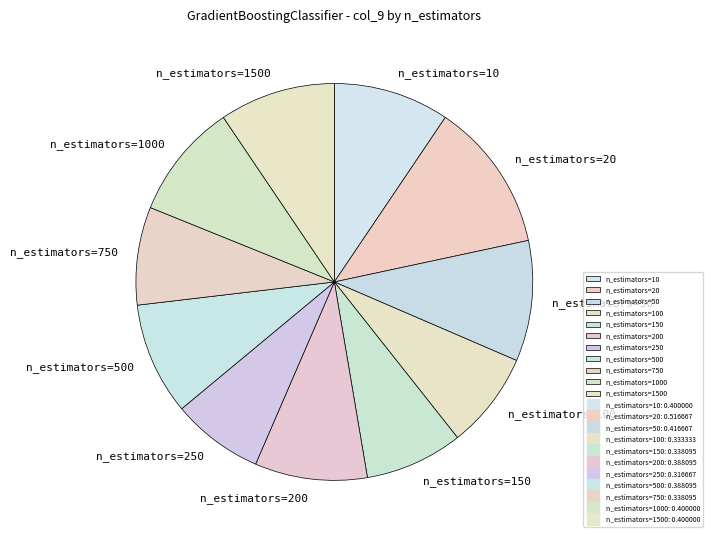

Combined, do n_estimators=100 and n_estimators=150 account for over 50%?

No